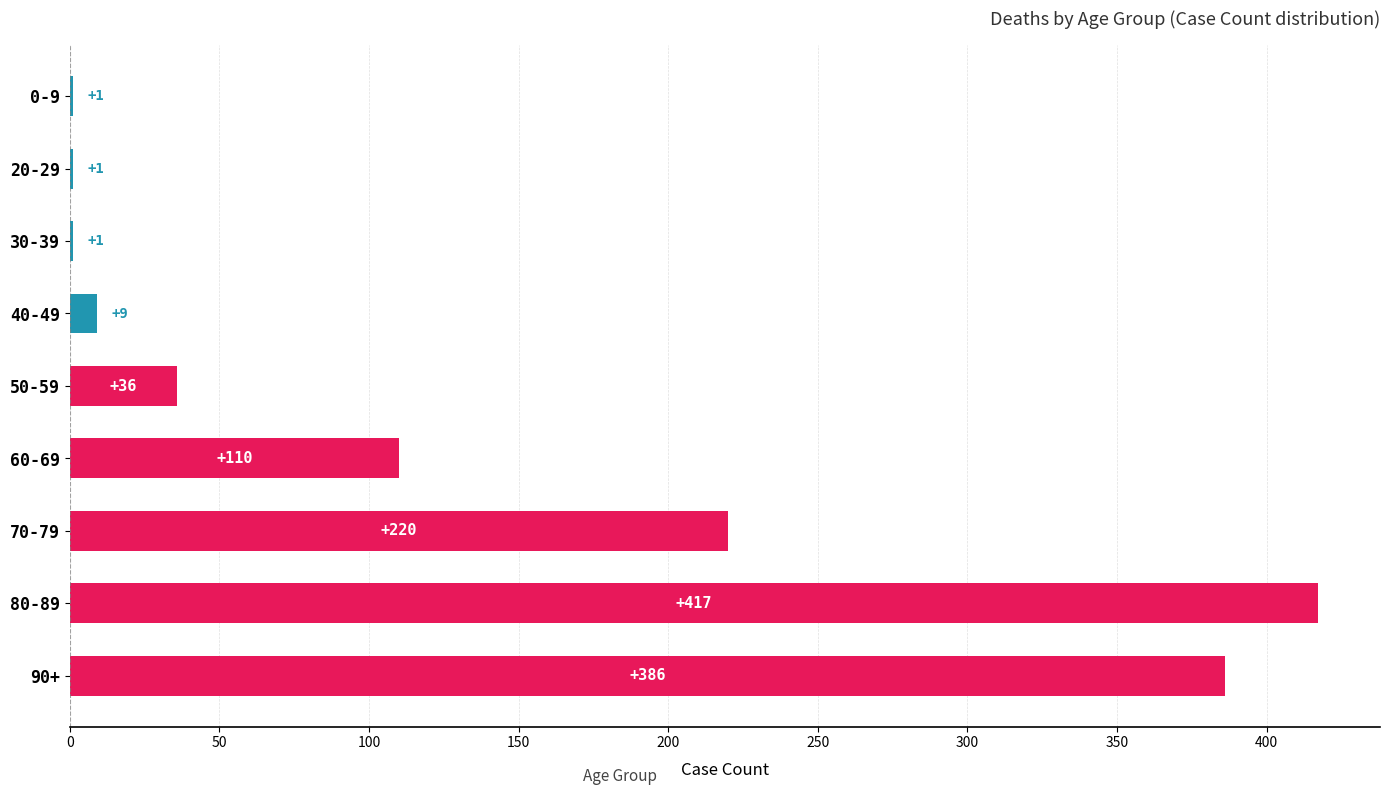

Approximately how many times larger is the value at 60-69 compared to 50-59?

3.1